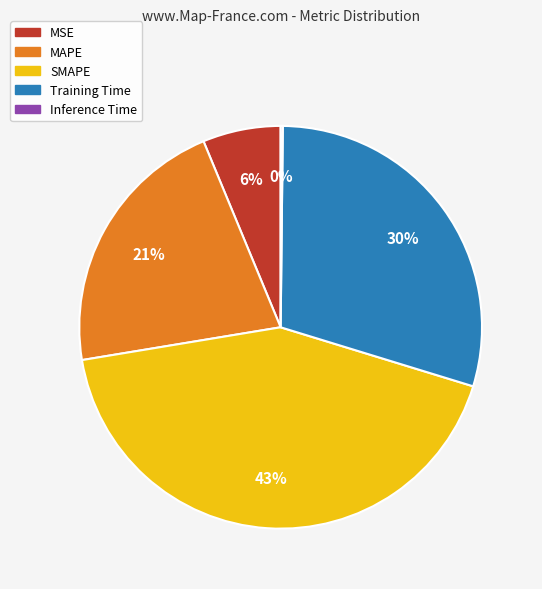

What percentage is the SMAPE slice, to the nearest percent?

43%